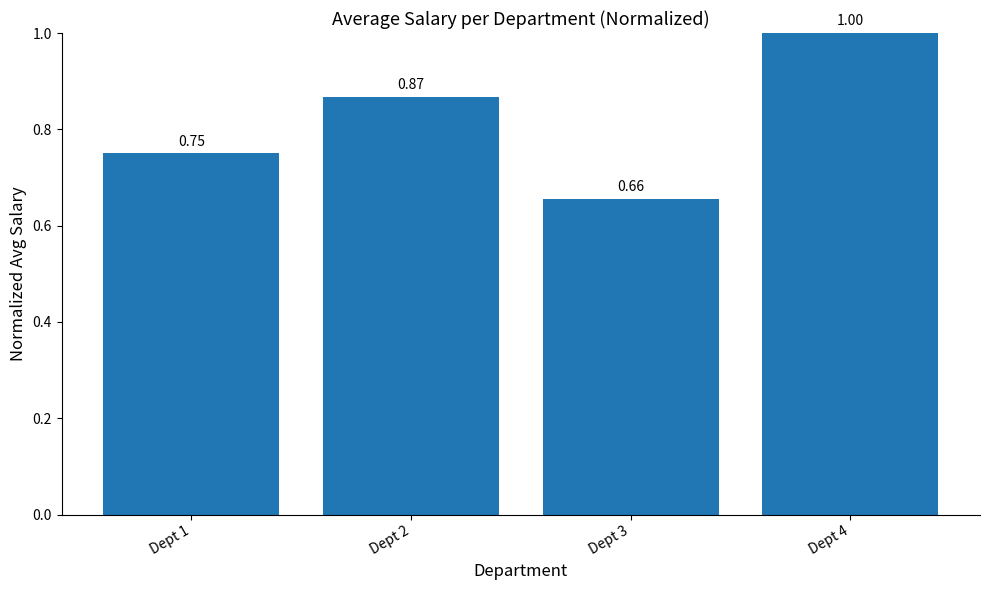

Rank the categories by value from lowest to highest.

Dept 3, Dept 1, Dept 2, Dept 4